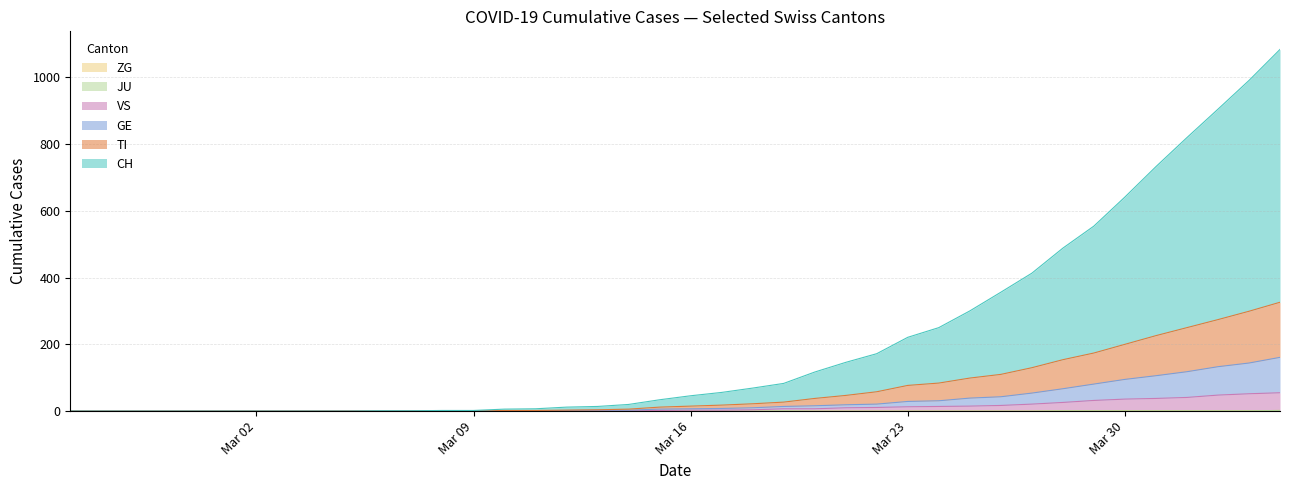

True or false: TI and ZG intersect in this chart.

False